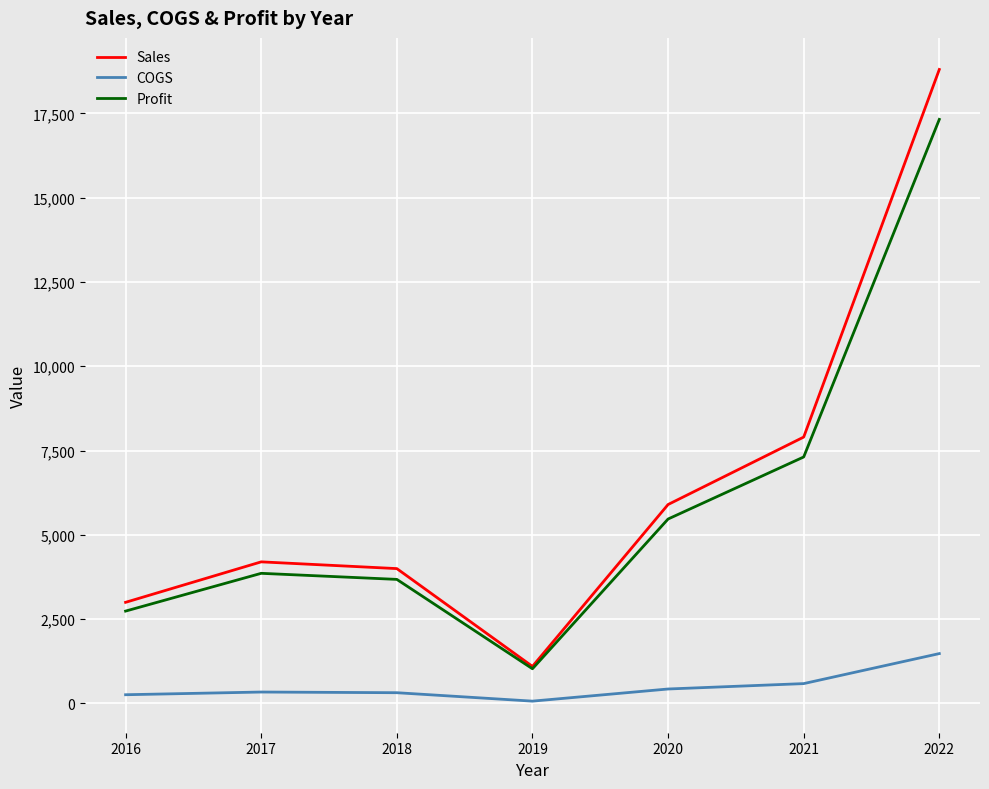

The value of COGS at 2018 is 320. True or false?

True